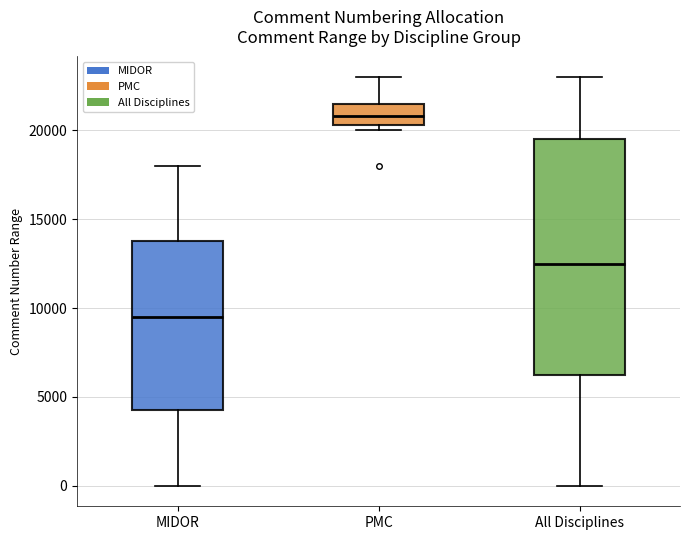

Which box is the tallest, from its lower edge to its upper edge?

All Disciplines